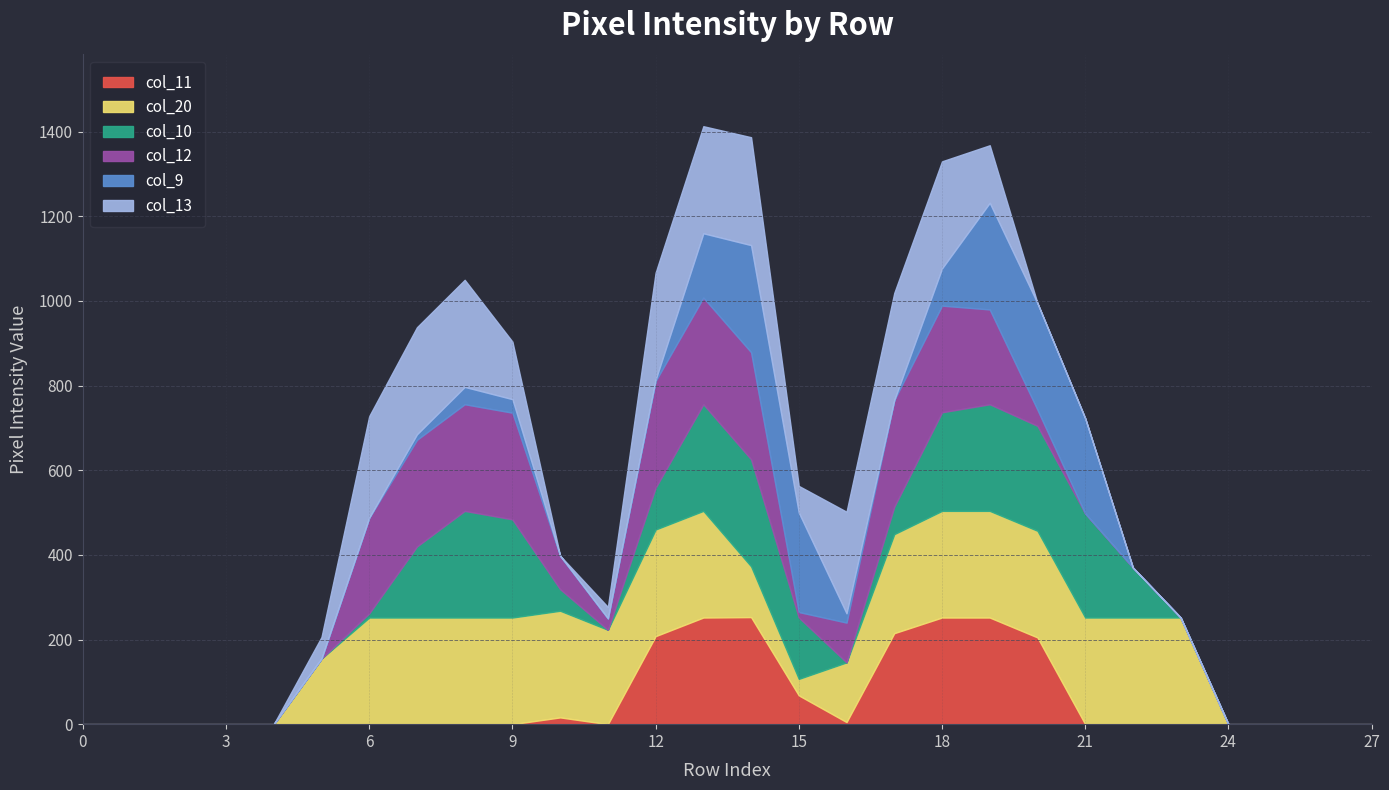

How many values in the col_20 series are below 234?

14